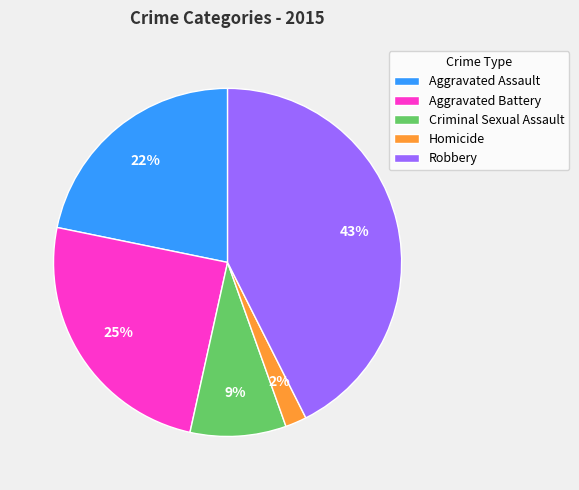

Which has a higher value, Homicide or Robbery?

Robbery